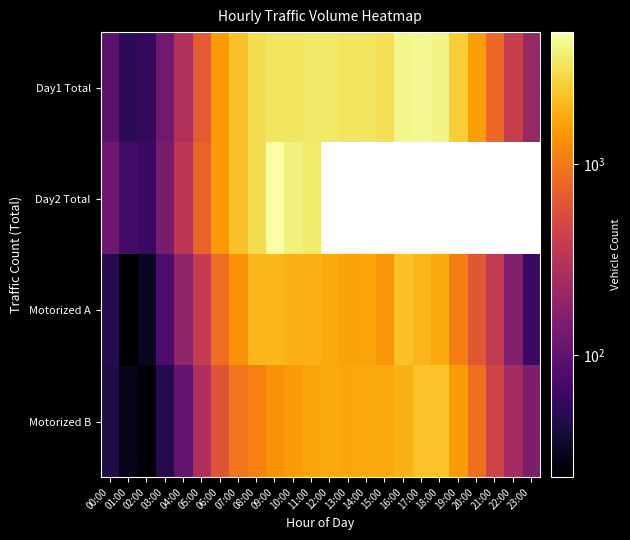

Rank the categories by Motorized A value from lowest to highest.

01:00, 02:00, 00:00, 23:00, 03:00, 22:00, 04:00, 21:00, 05:00, 20:00, 06:00, 19:00, 07:00, 15:00, 13:00, 14:00, 18:00, 12:00, 11:00, 10:00, 17:00, 08:00, 09:00, 16:00